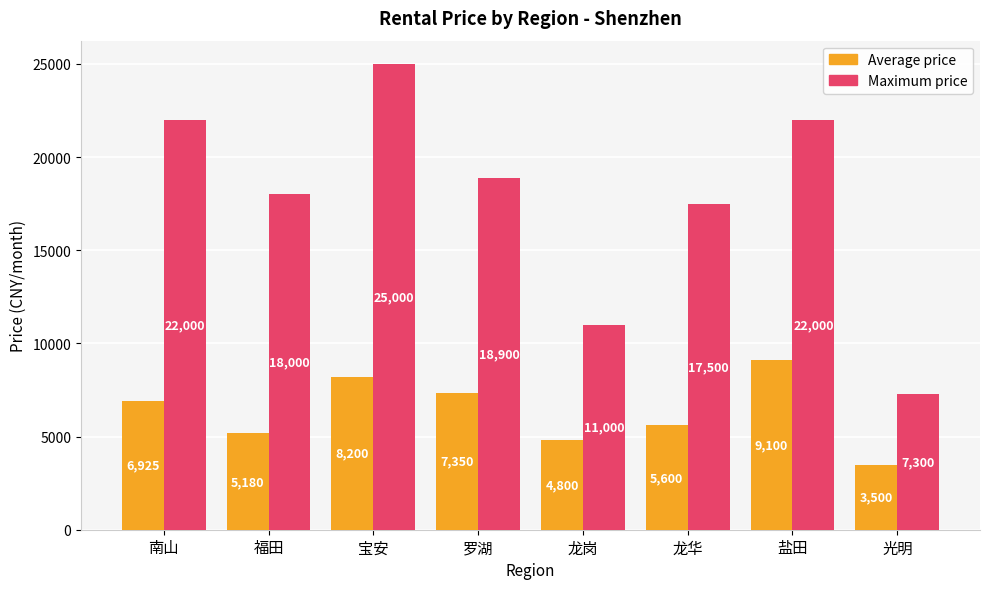

Which category has the highest value across all series?

宝安